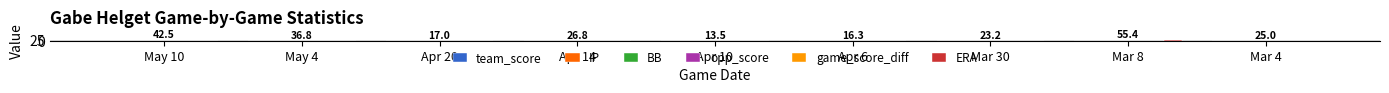

What is the approximate value of game_score_diff at Apr 14?

2.0